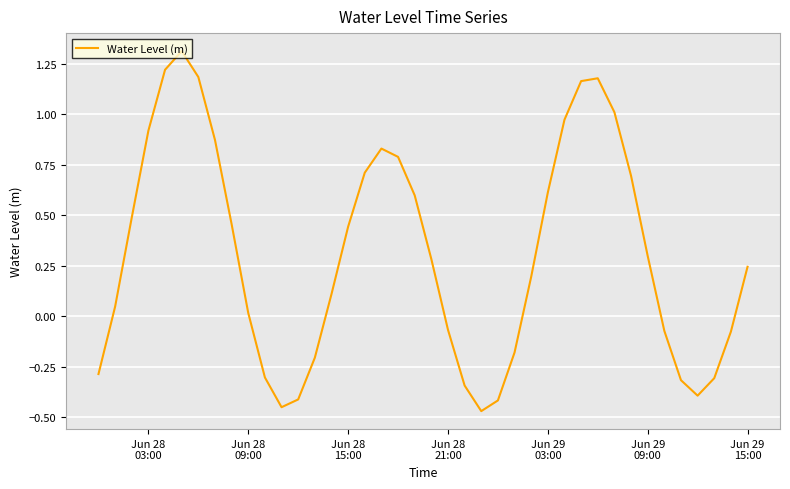

What is the greatest value displayed?

1.3